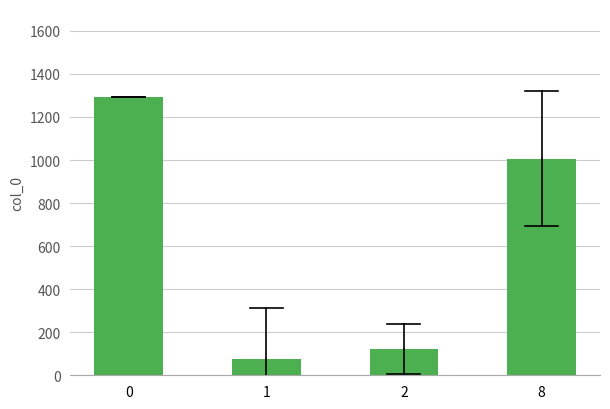

Reading right to left, extract all data points from this chart.

1007.1	122.0	76.9	1293.0